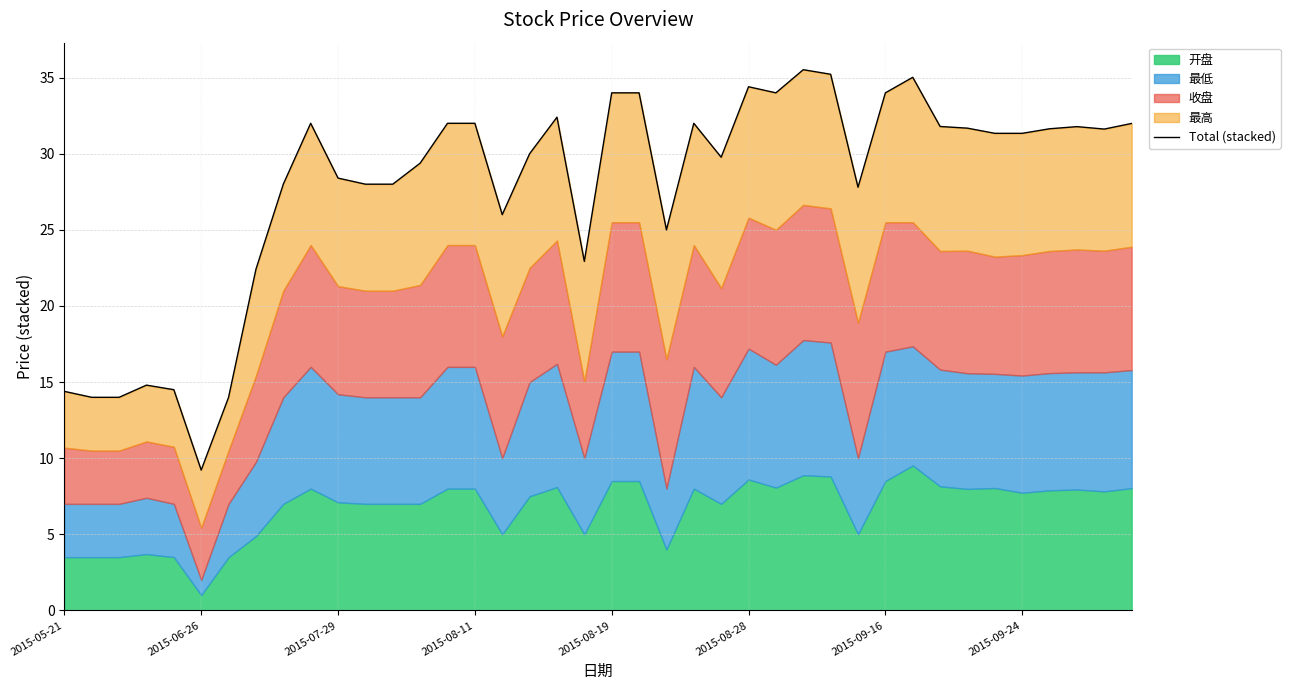

What is the change in value from 16 to 31?

+9.0